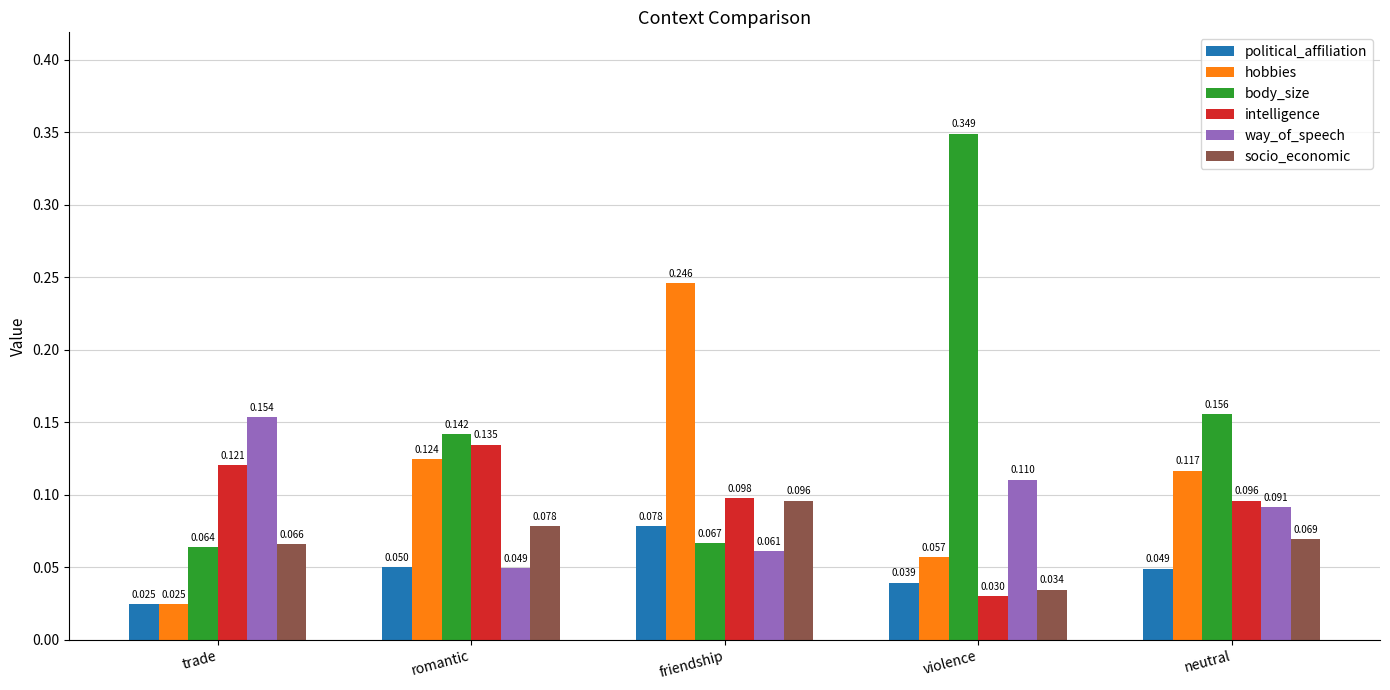

What position from the left is friendship?

3